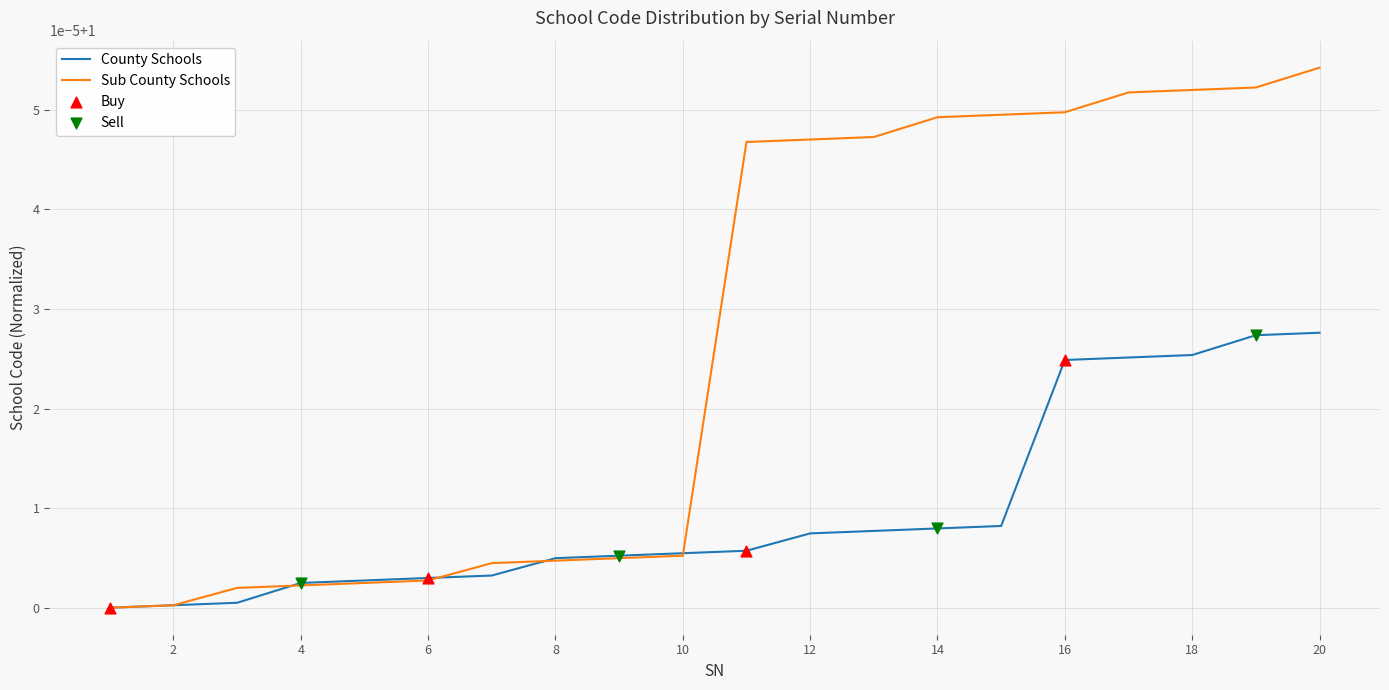

Which series has the largest total across all categories?

Sub County Schools